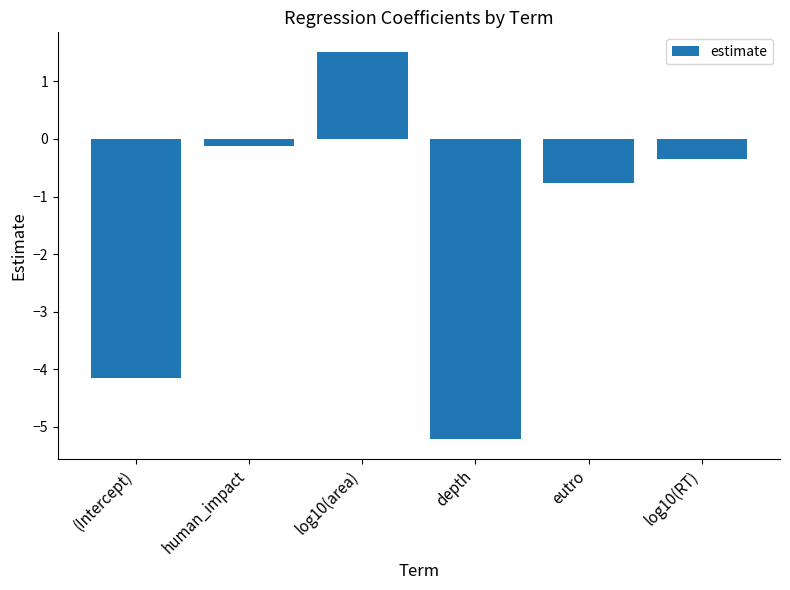

True or false: the data shows -4.2 at (Intercept).

True